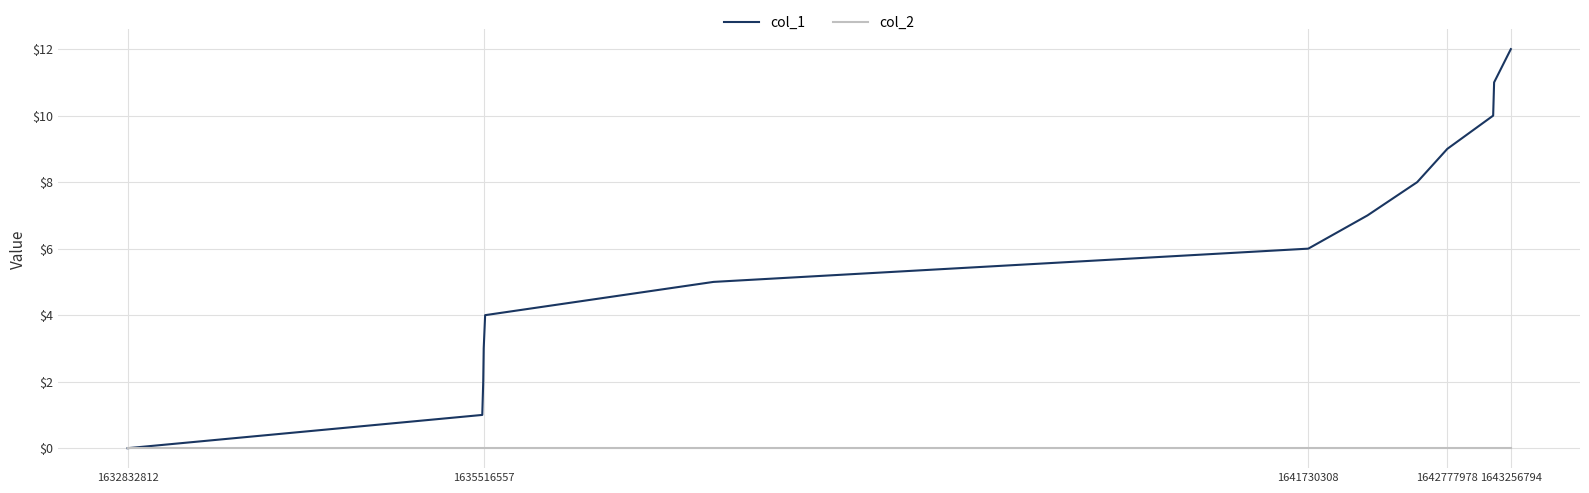

List the series in order of their overall mean, lowest first.

col_2, col_1